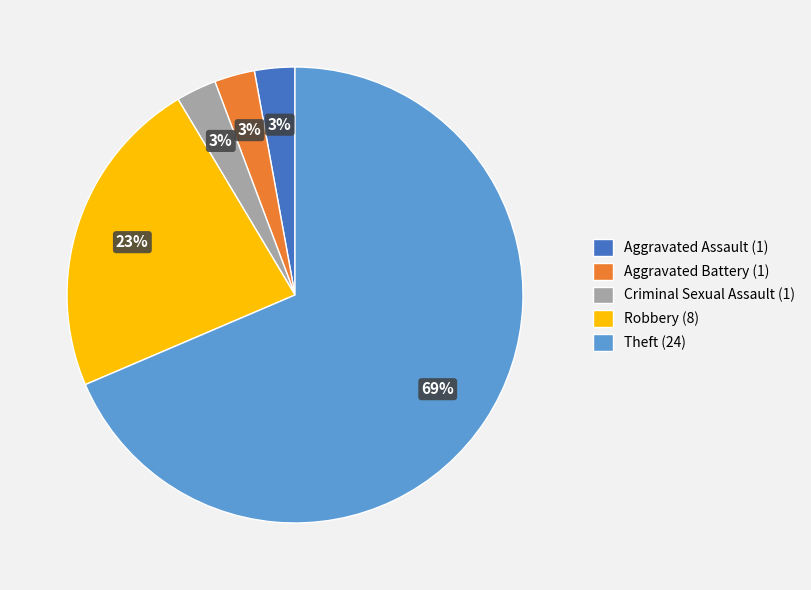

To the nearest percent, what is the combined percentage of Criminal Sexual Assault and Aggravated Battery?

6%